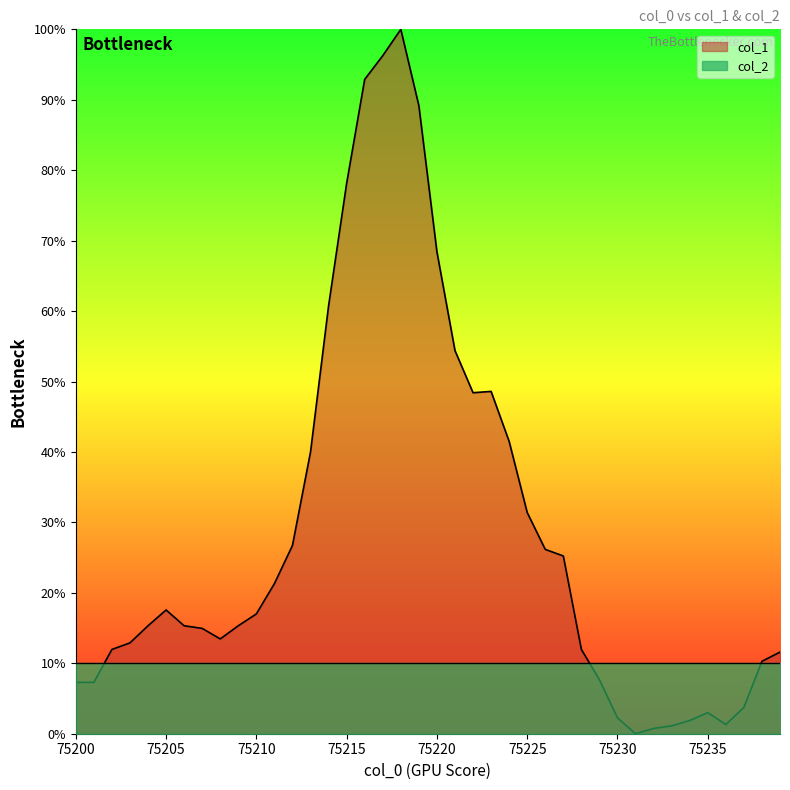

What is the difference between the values at 75219 and 75236?

87.9